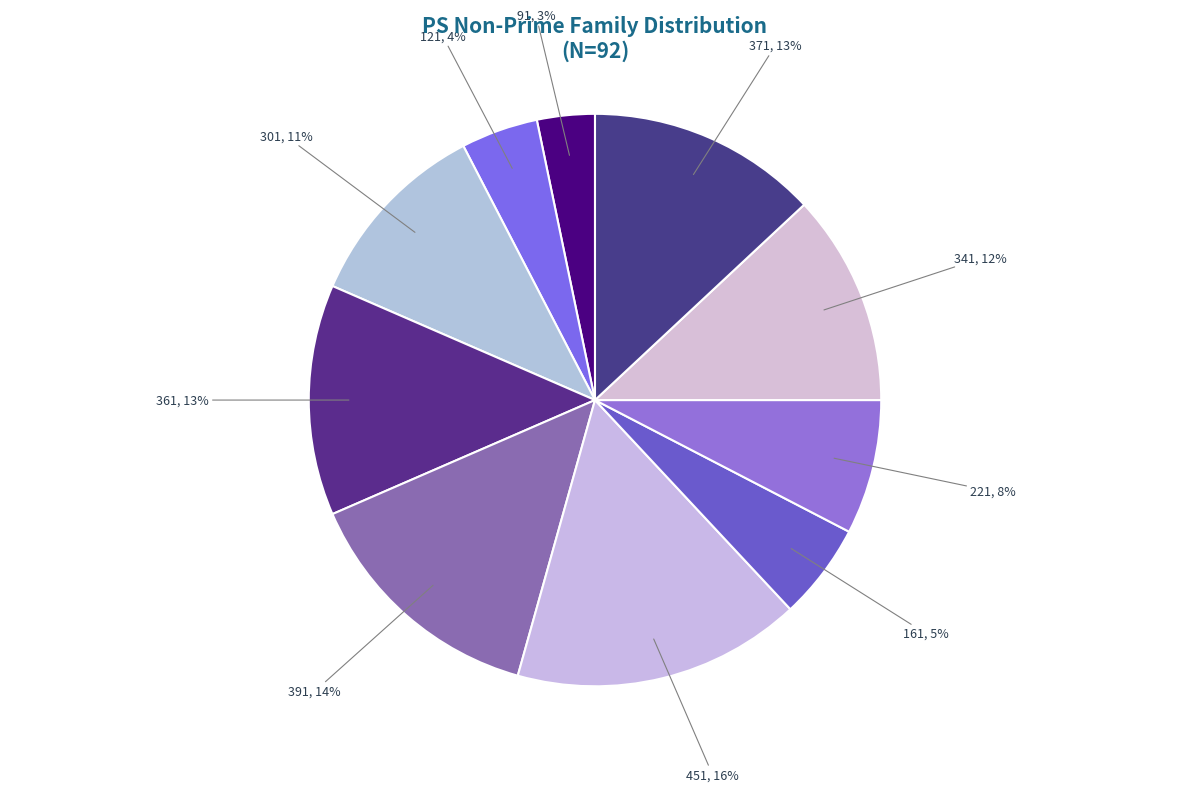

What is the smallest slice in the pie chart?

91